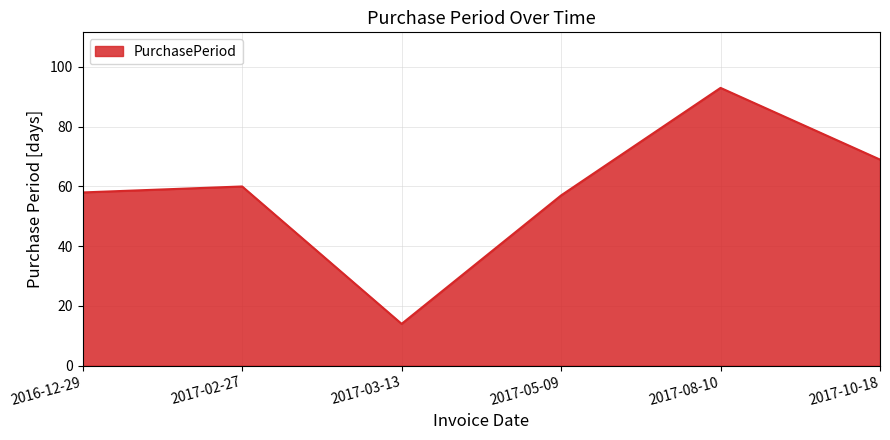

Reading left to right, extract all data points from this chart.

58	60	14	57	93	69